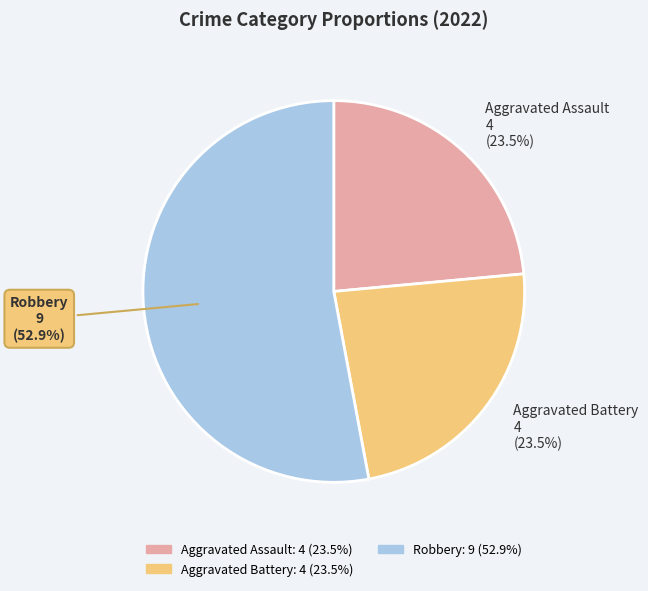

Combined, what portion of the pie is Aggravated Assault 4 (23.5%) and Robbery 9 (52.9%)?

76.5%